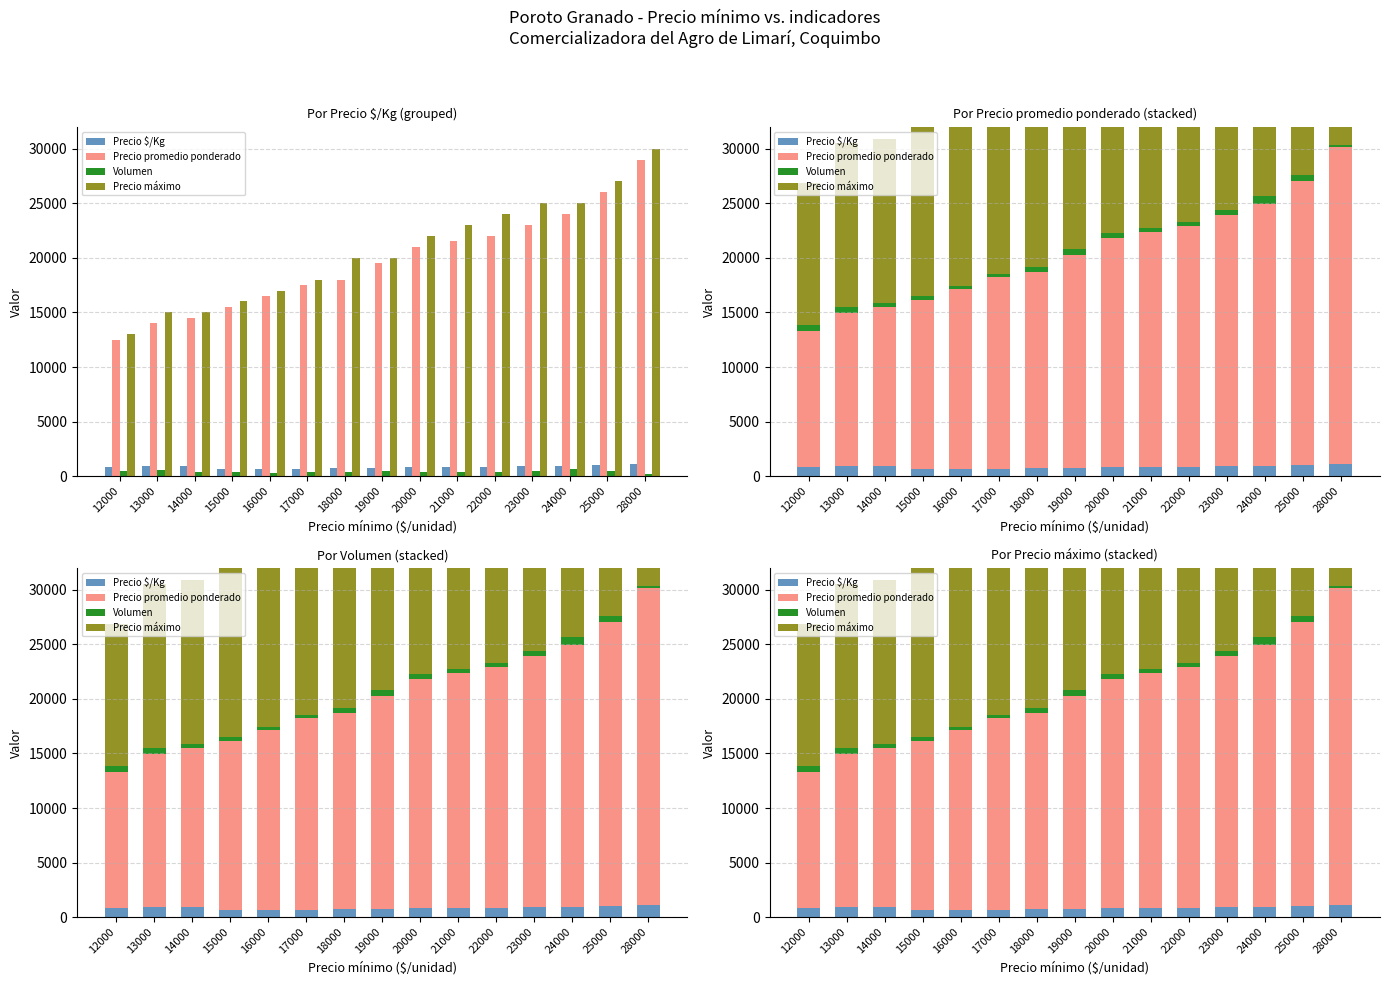

Which series has the widest spread of values?

Precio máximo